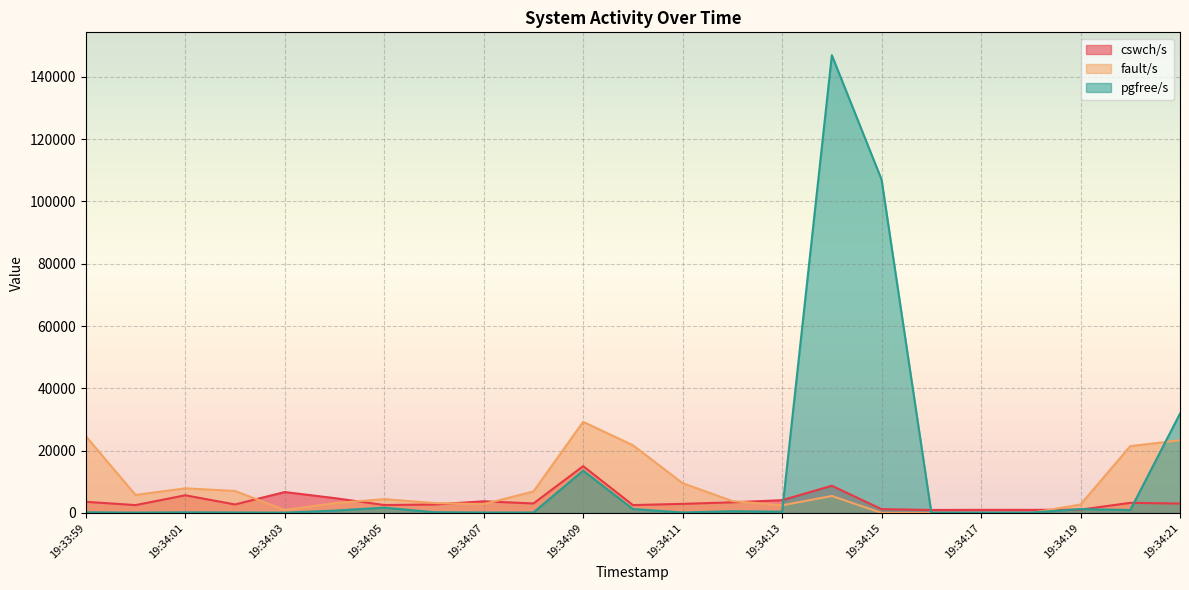

Which category has the highest value in the pgfree/s series?

19:34:14